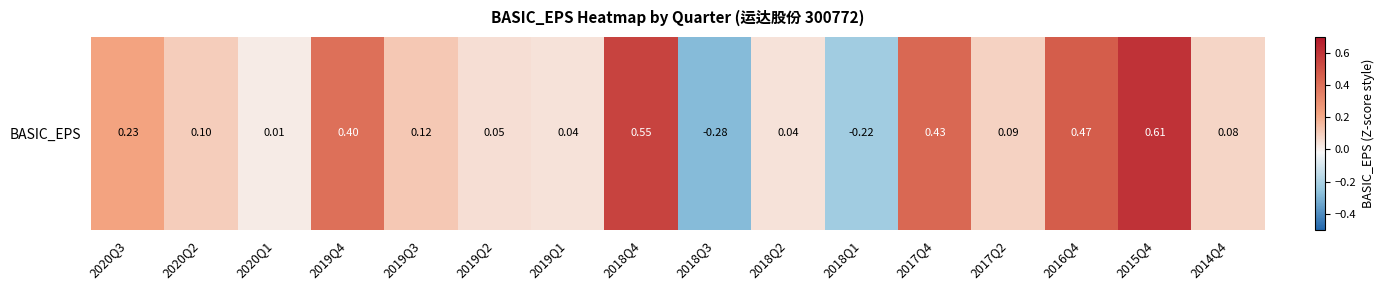

What is the change in value from 2020Q1 to 2017Q4?

+0.4